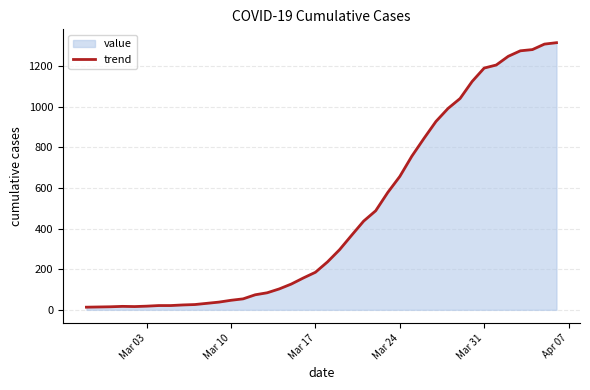

What is the difference between the maximum and minimum values?

1303